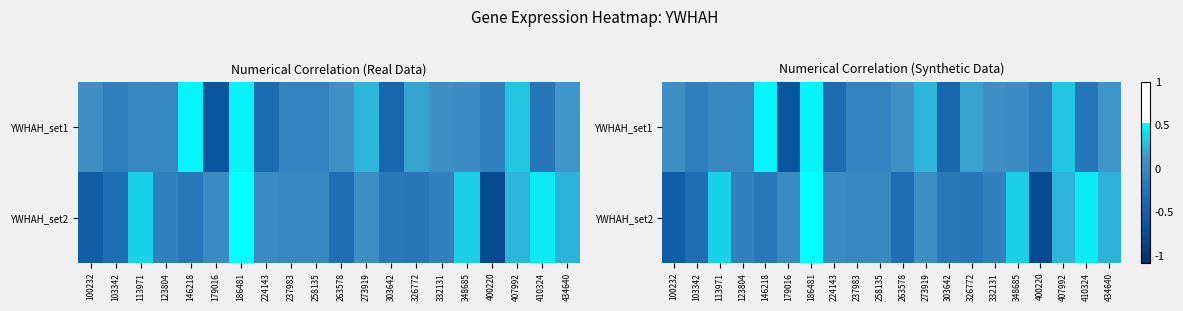

Where does the YWHAH_set1 series first go above 0?

100232